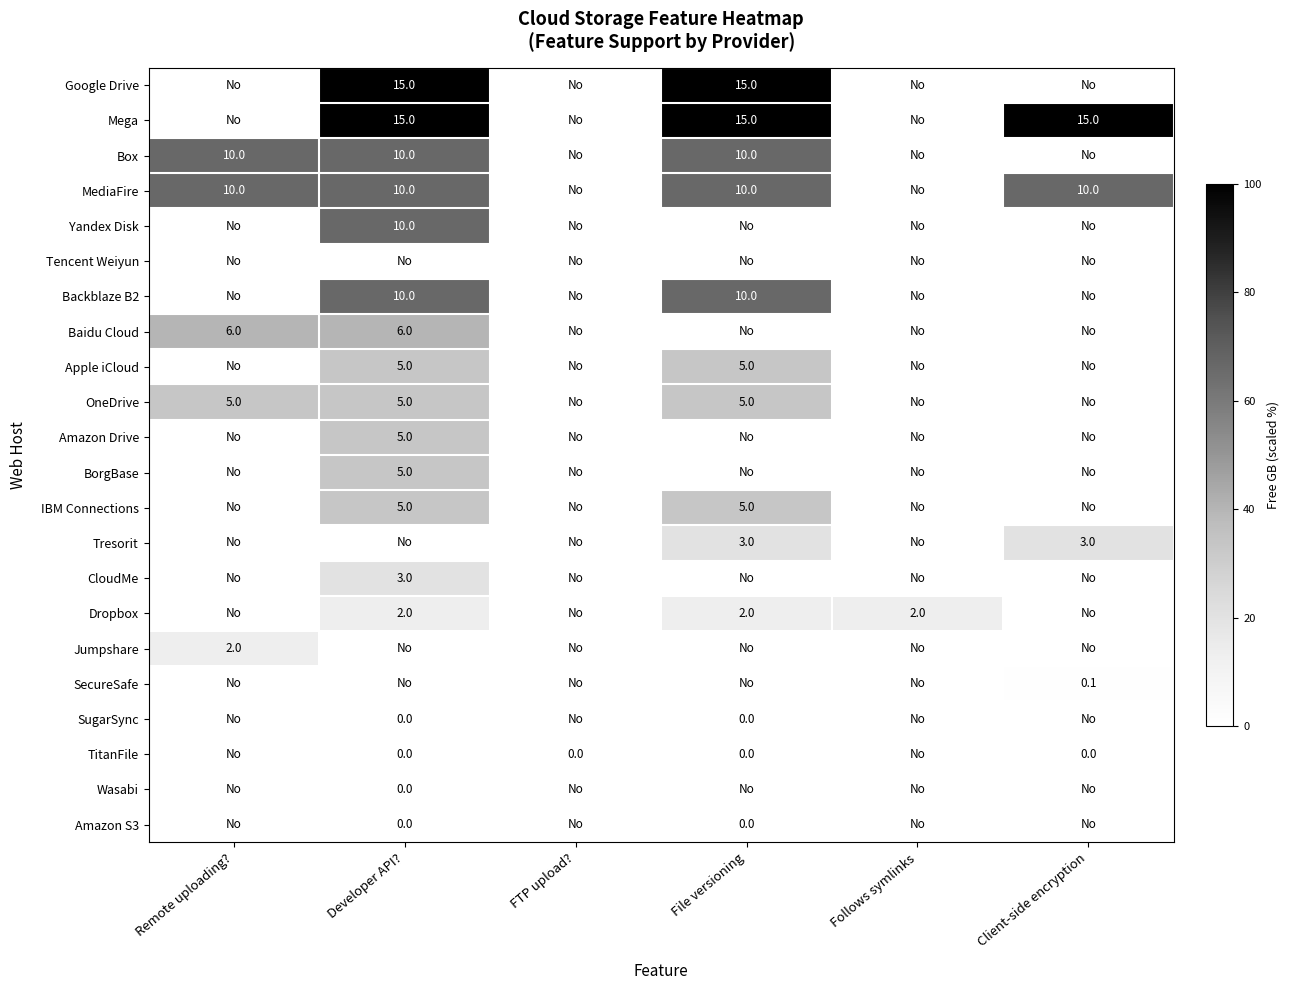

True or false: Dropbox has a value of 2.0 at File versioning.

True